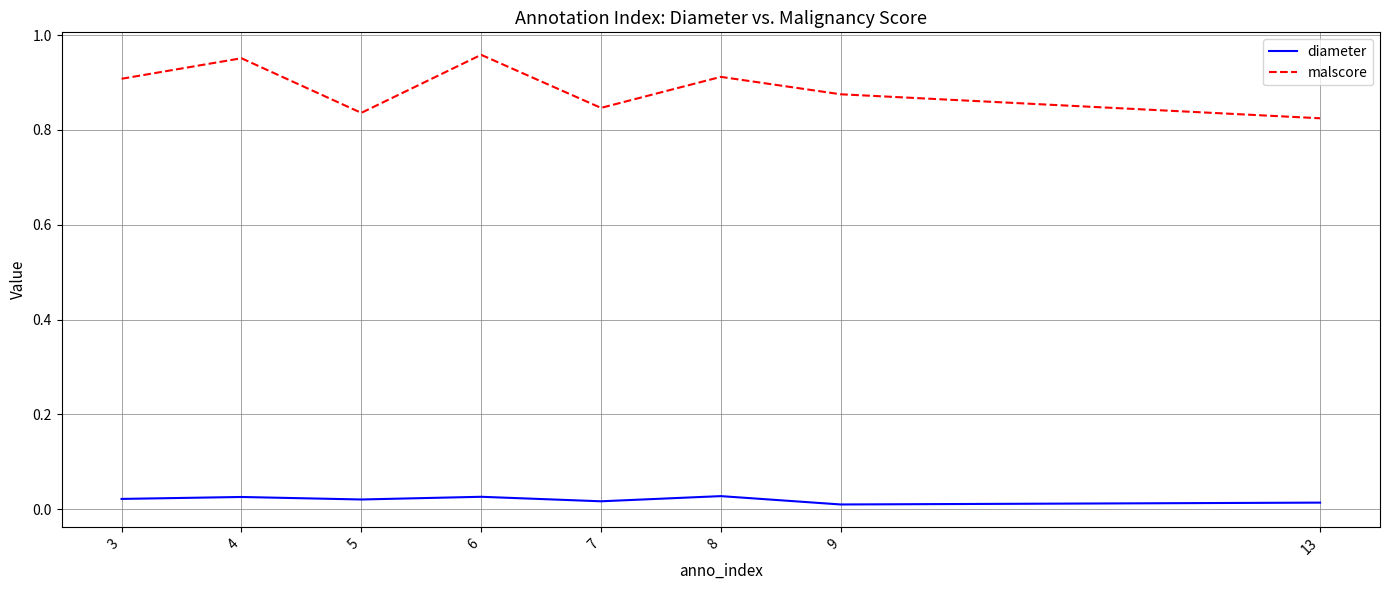

True or false: malscore has more than 0 interior local peaks.

True